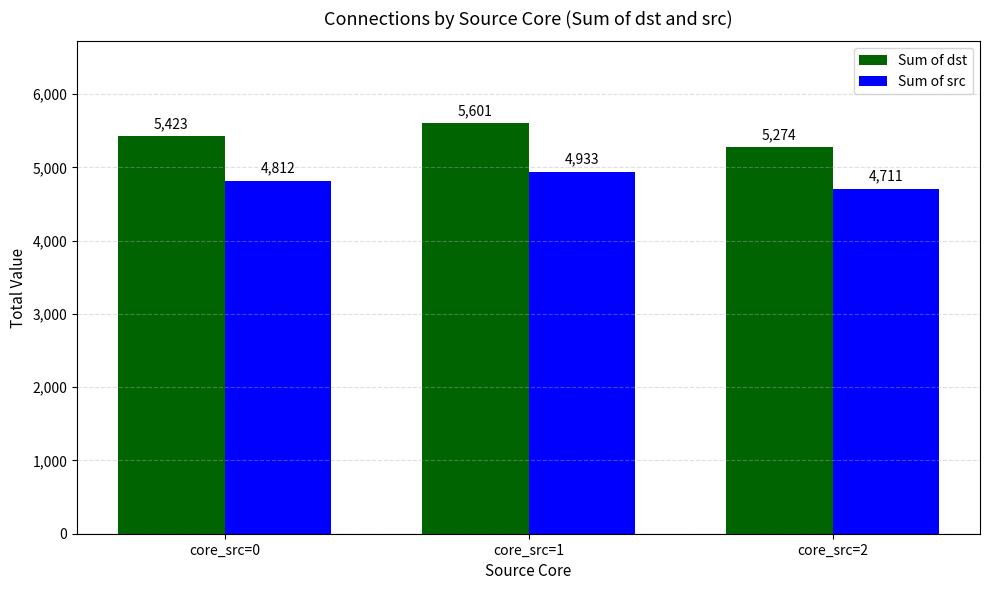

What is the sum of all Sum of dst values?

16298